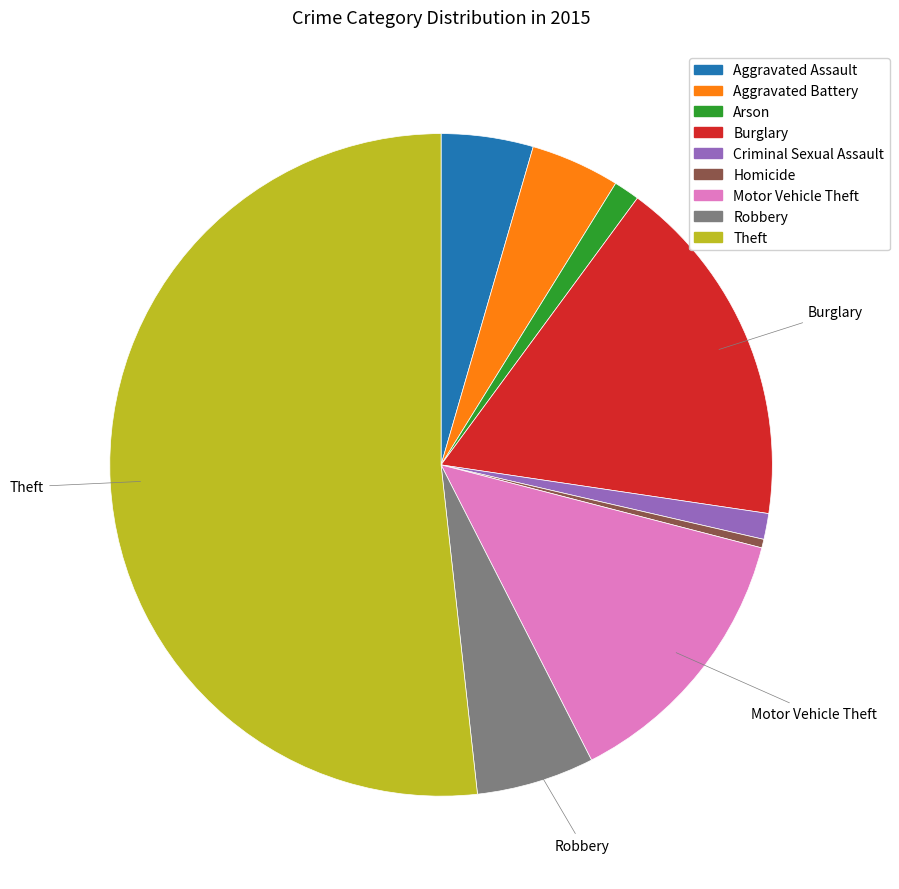

Count the number of slices in the pie.

9